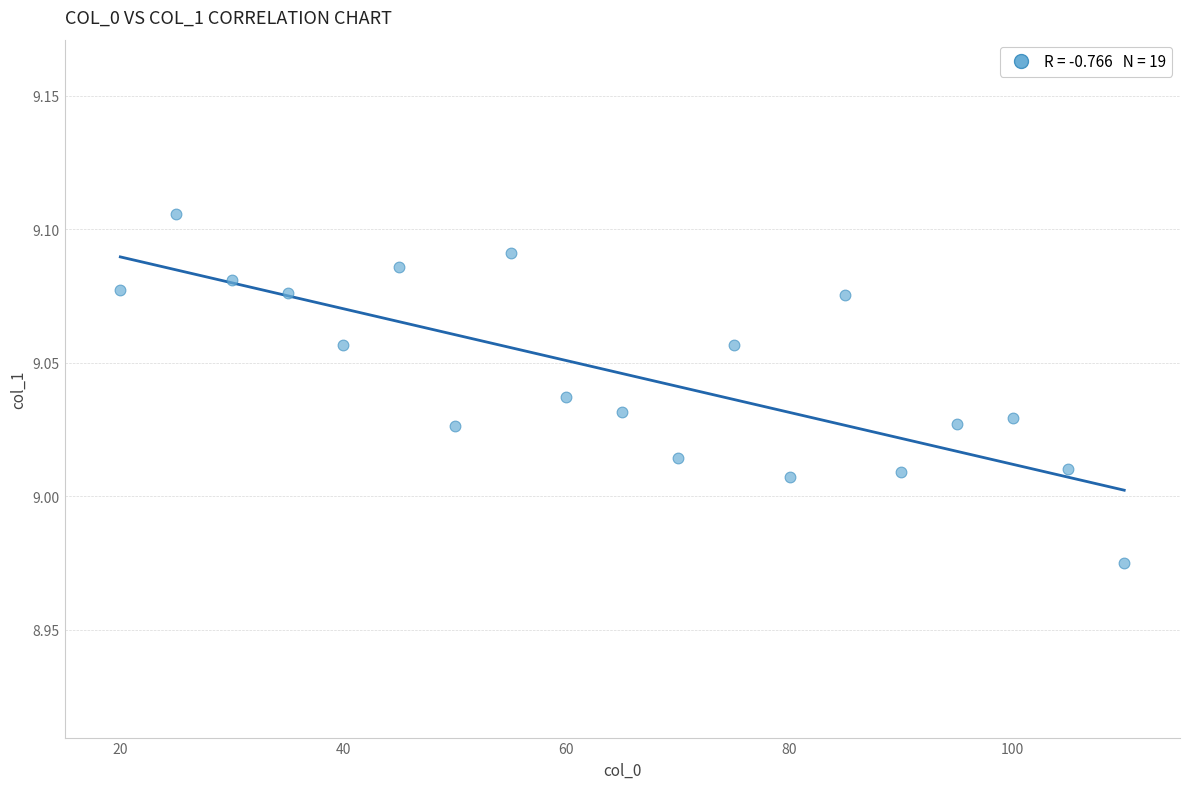

What is the range of X values (max minus min)?

90.0